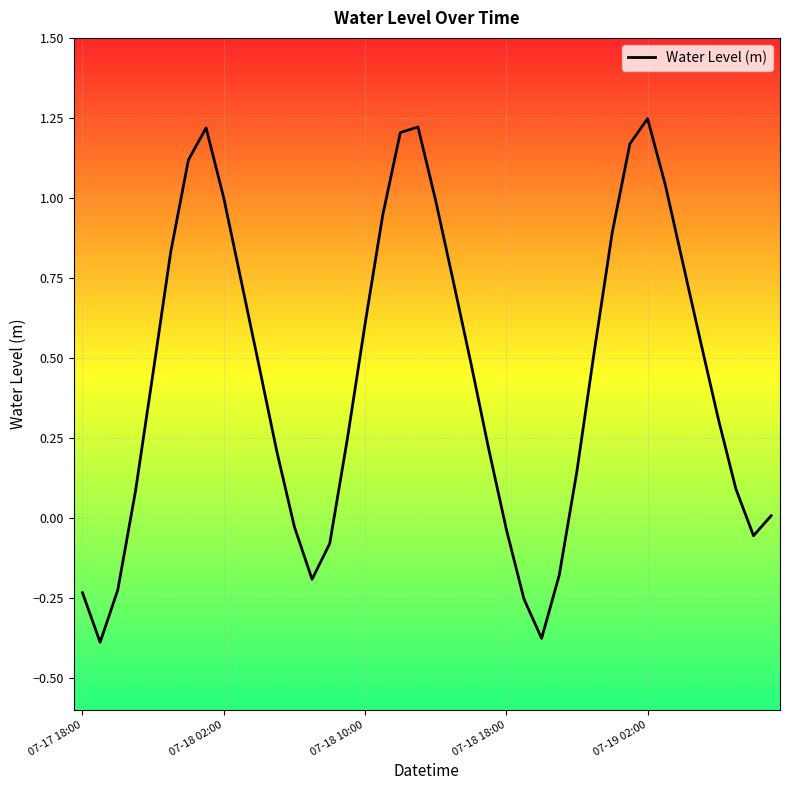

How many lines are shown in the chart?

1